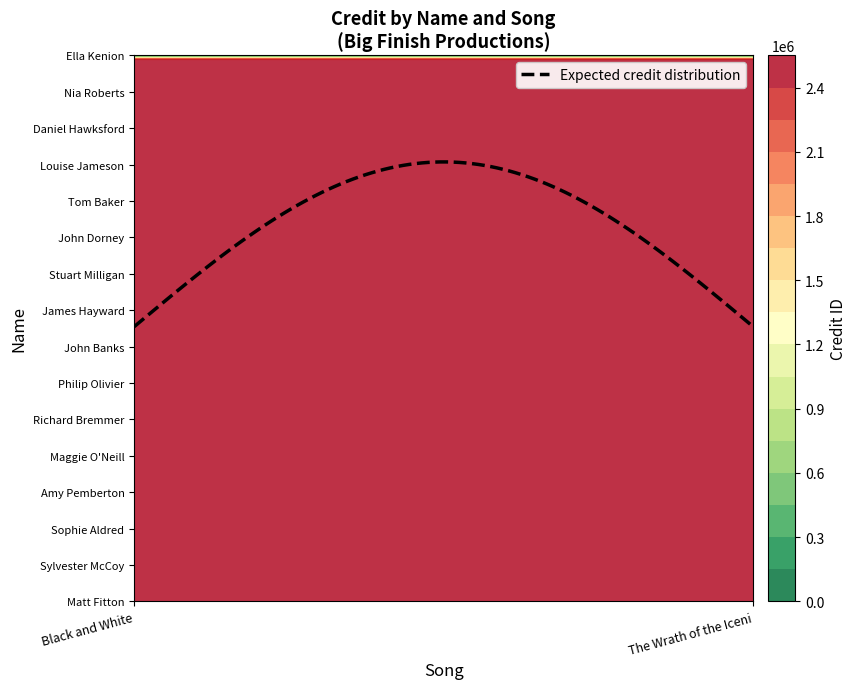

What is the sum of all Doctor Who: The Wrath of the Iceni values?

17178602